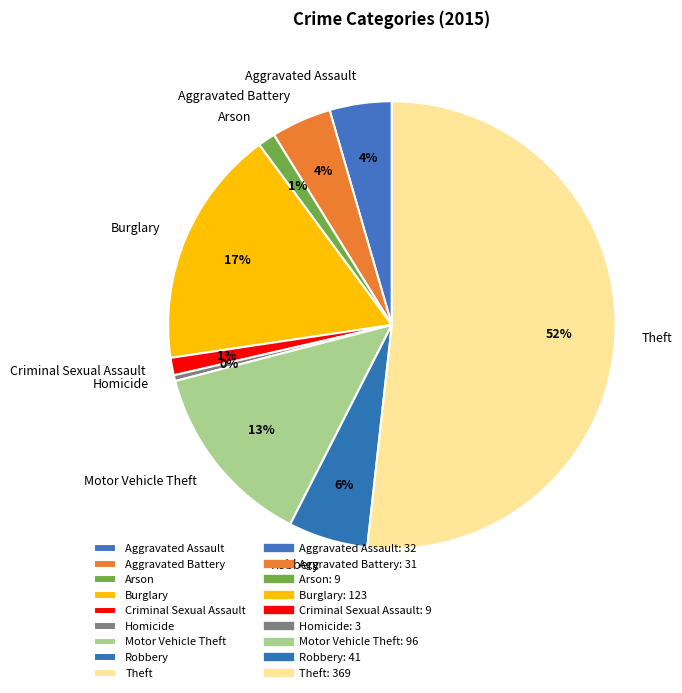

The Theft slice represents 52% of the pie. True or false?

True